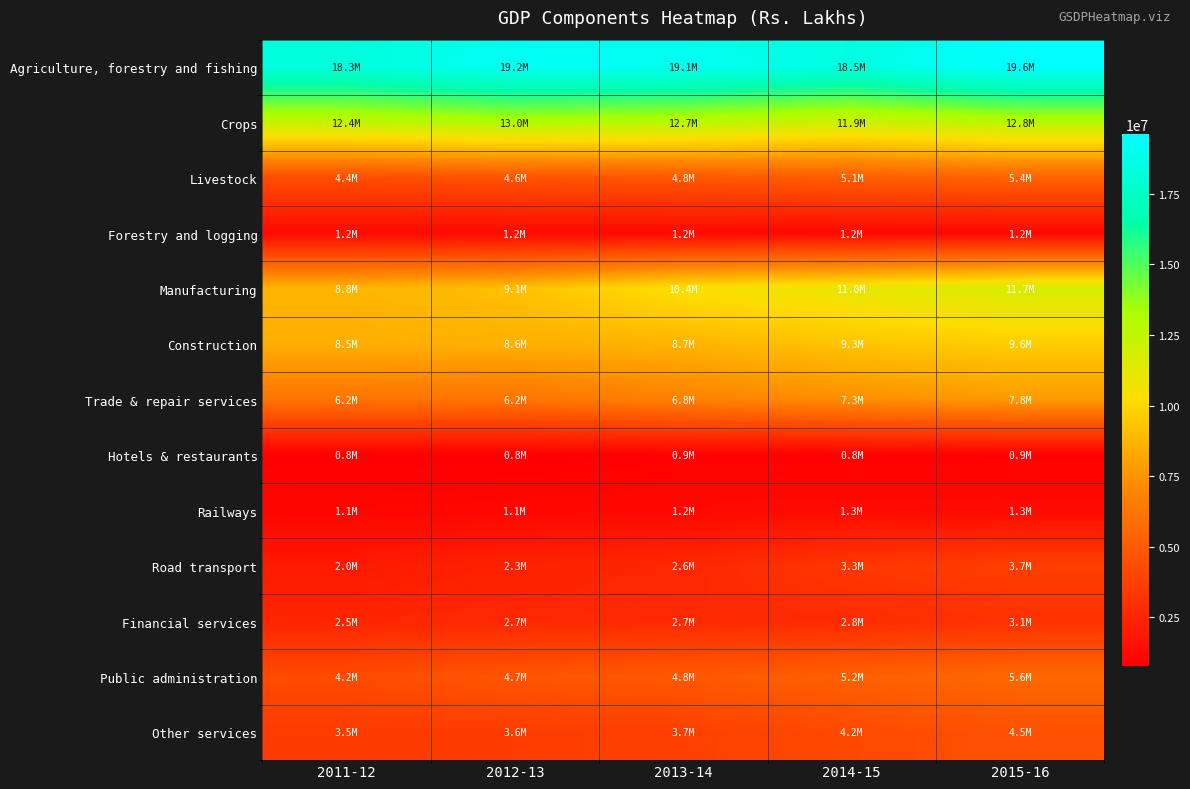

Reading left to right, list all the values displayed in this chart.

Agriculture, forestry and fishing: 2011-12=18324305	2012-13=19160893	2013-14=19070840	2014-15=18534936	2015-16=19624905
Crops: 2011-12=12415418	2012-13=13040500	2013-14=12746949	2014-15=11938796	2015-16=12765136
Livestock: 2011-12=4382274	2012-13=4596316	2013-14=4813669	2014-15=5089886	2015-16=5354255
Forestry and logging: 2011-12=1249516	2012-13=1234036	2013-14=1210684	2014-15=1187513	2015-16=1161761
Manufacturing: 2011-12=8763582	2012-13=9144724	2013-14=10418284	2014-15=10968287	2015-16=11714606
Construction: 2011-12=8487701	2012-13=8573753	2013-14=8671274	2014-15=9325504	2015-16=9627227
Trade & repair services: 2011-12=6162196	2012-13=6173854	2013-14=6779085	2014-15=7290918	2015-16=7786700
Hotels & restaurants: 2011-12=784393	2012-13=772942	2013-14=867841	2014-15=826055	2015-16=882227
Railways: 2011-12=1066108	2012-13=1137692	2013-14=1217010	2014-15=1301857	2015-16=1273216
Road transport: 2011-12=1976901	2012-13=2336123	2013-14=2603765	2014-15=3315905	2015-16=3691292
Financial services: 2011-12=2518230	2012-13=2652258	2013-14=2727046	2014-15=2803943	2015-16=3073122
Public administration: 2011-12=4234830	2012-13=4726108	2013-14=4846772	2014-15=5236732	2015-16=5624247
Other services: 2011-12=3540115	2012-13=3568849	2013-14=3746587	2014-15=4176839	2015-16=4517547